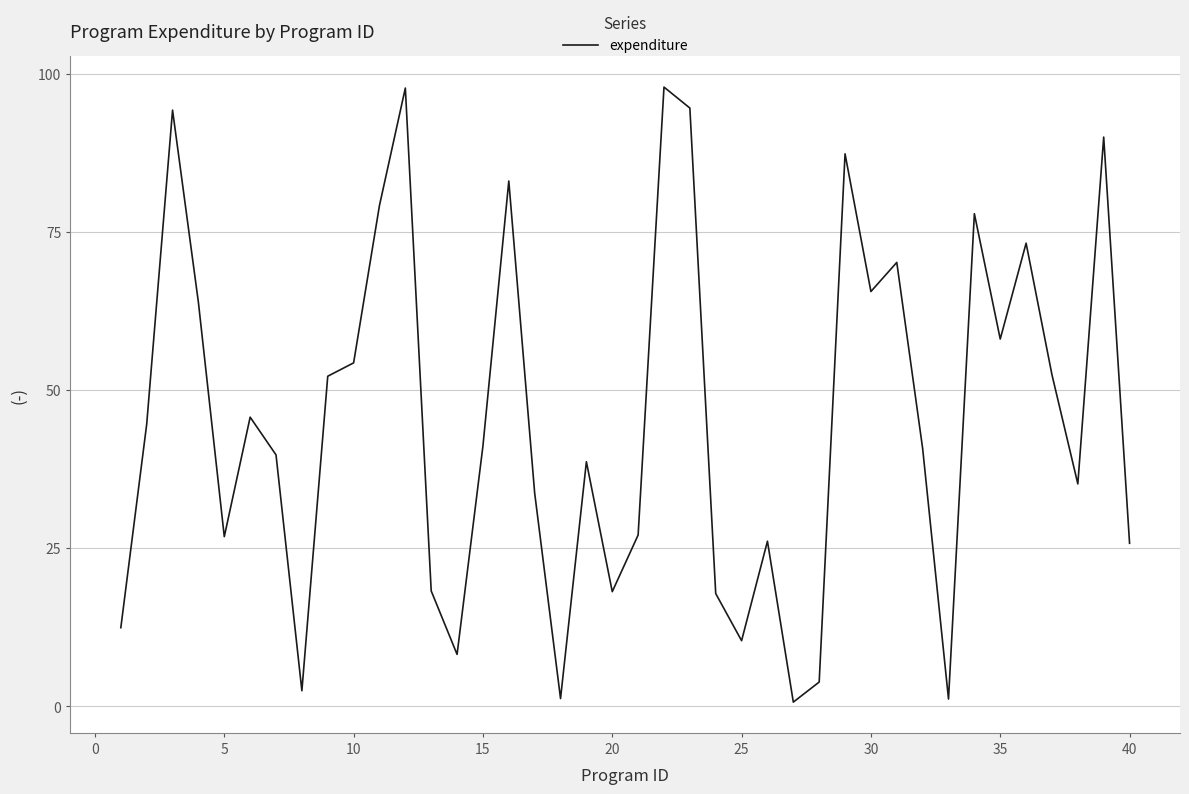

What is the maximum value shown in the chart?

97.9